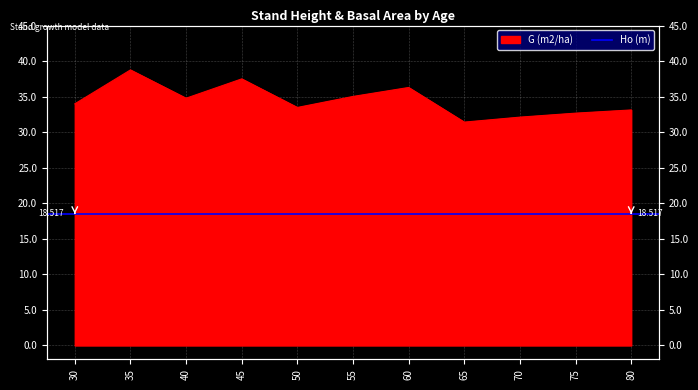

List the labels in order of value, smallest first.

65, 70, 75, 80, 50, 30, 40, 55, 60, 45, 35